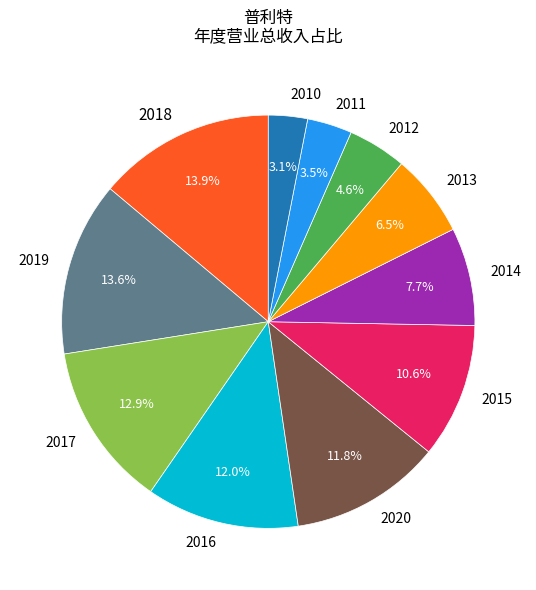

How many segments does this pie chart have?

11